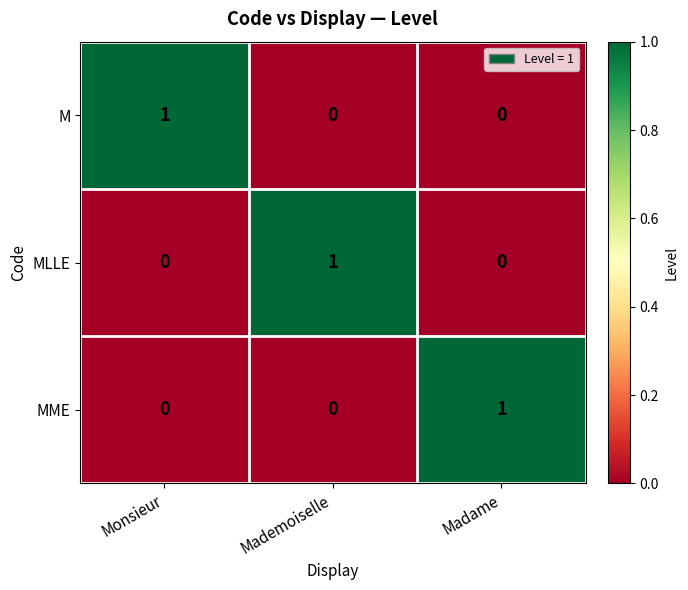

Reading left to right, transcribe all the data shown in this chart.

M: 1	0	0
MLLE: 0	1	0
MME: 0	0	1